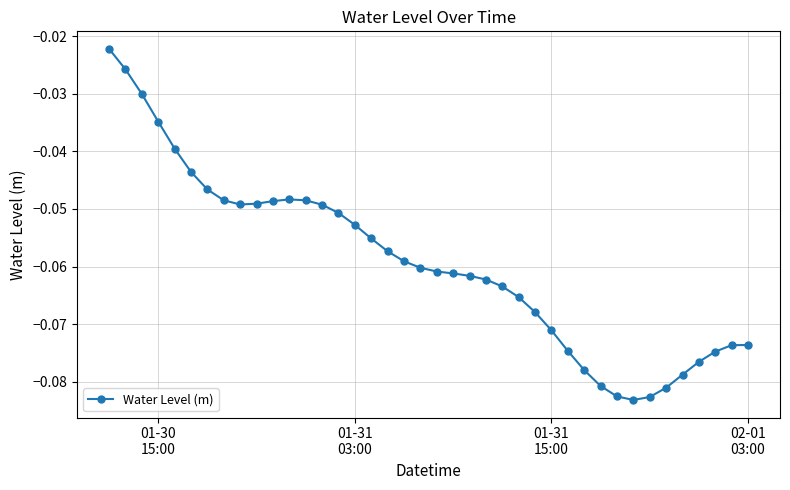

Does the chart have visible grid lines?

Yes